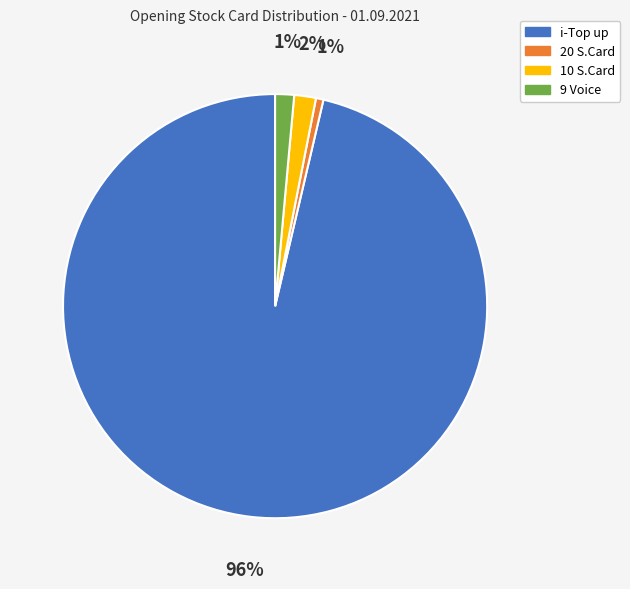

What is the majority slice?

i-Top up